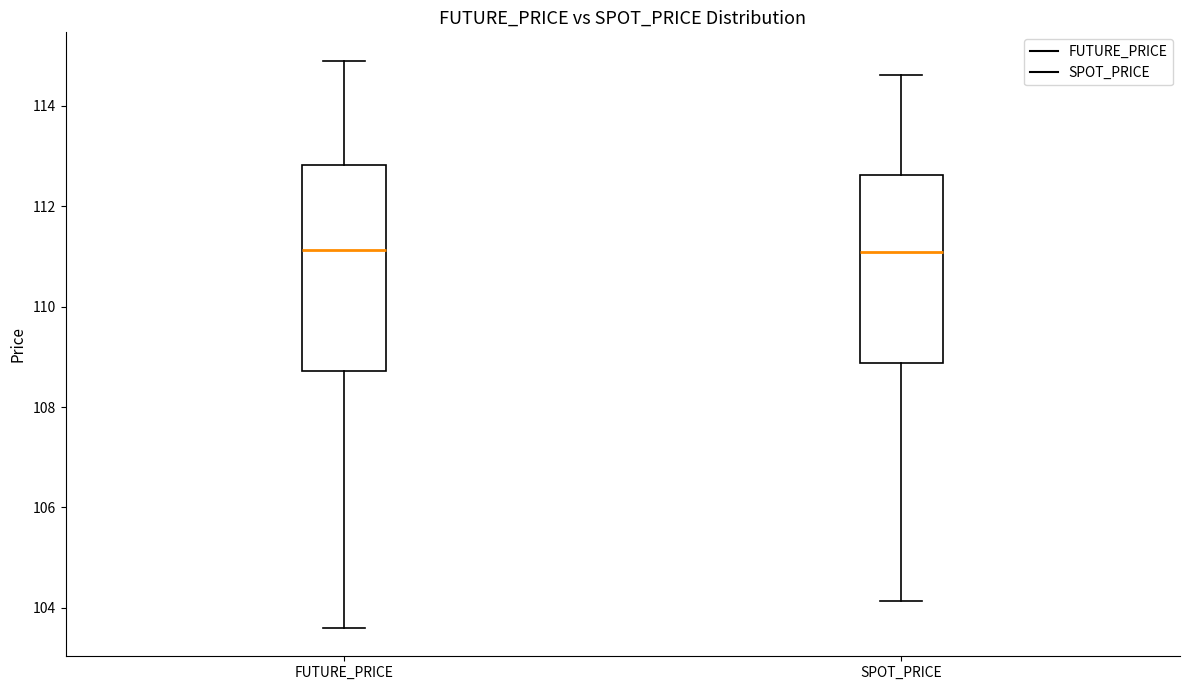

Where is the upper edge of the box for FUTURE_PRICE on the y-axis? The values are not printed on the chart, so give them approximately, as read against the axis.

112.8